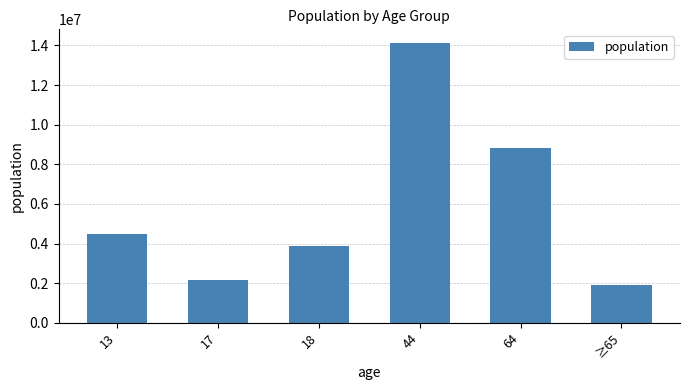

Is it true that the value at 17 is 2159981?

True